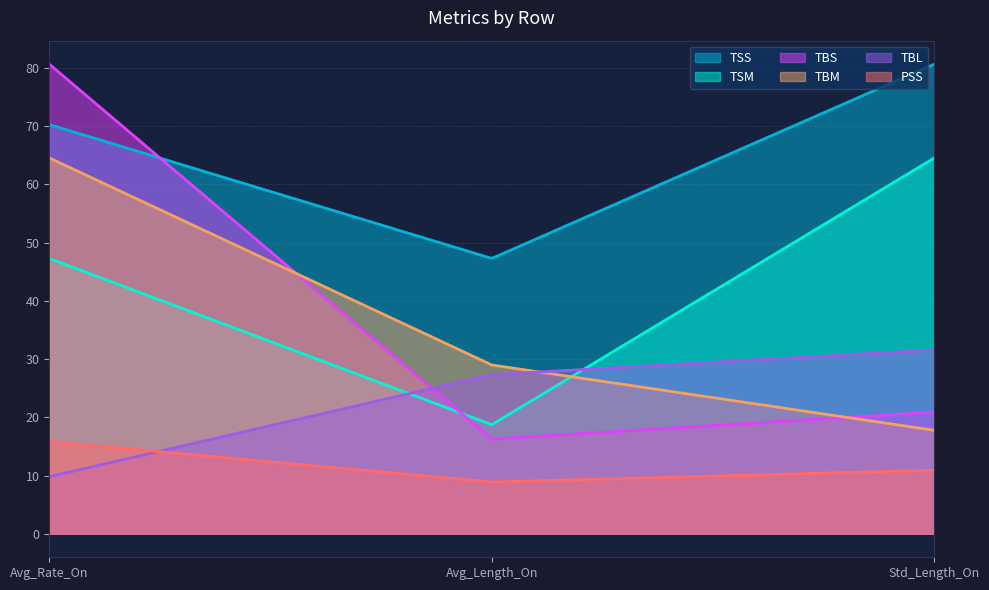

How many data points in TBM are above 28?

2